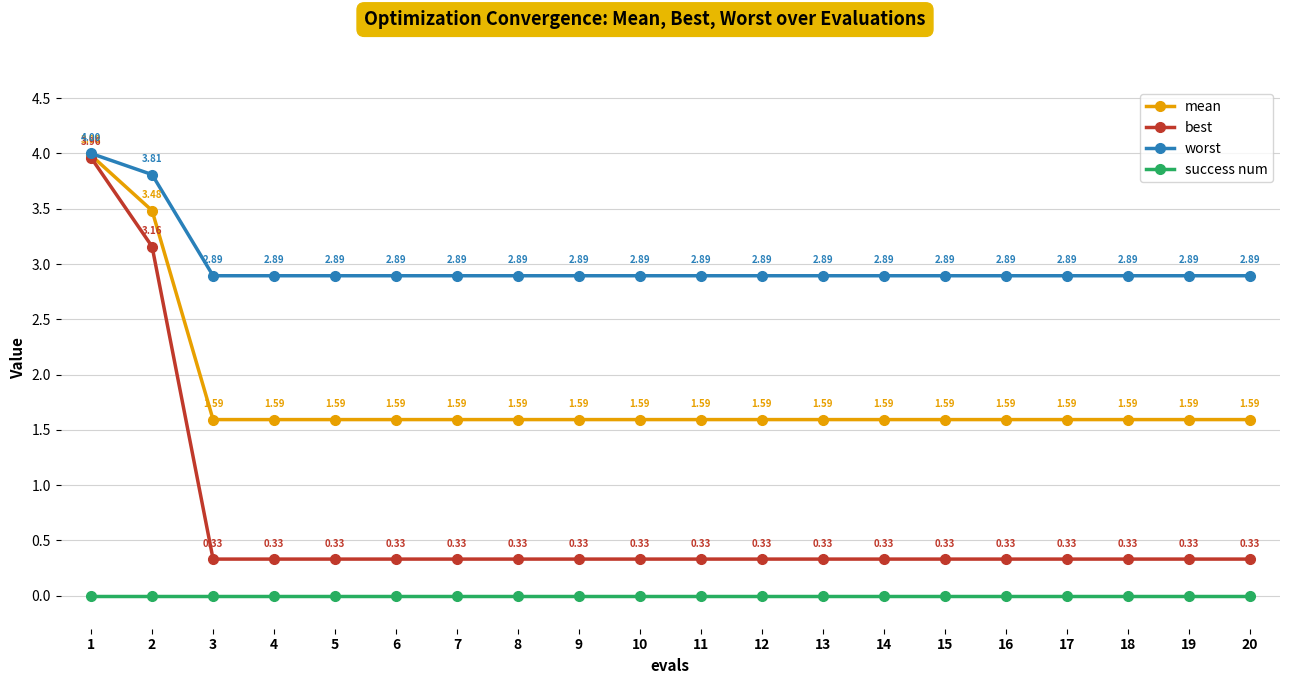

True or false: success num and best intersect in this chart.

False